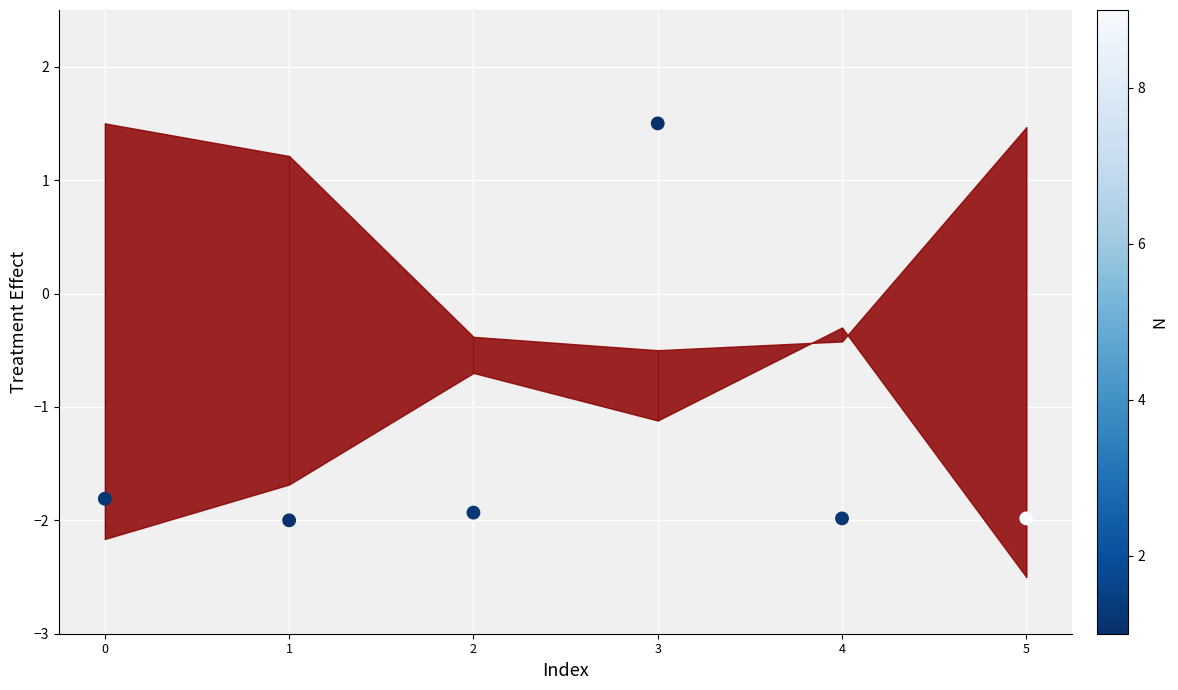

What is the average Y value?

-1.4